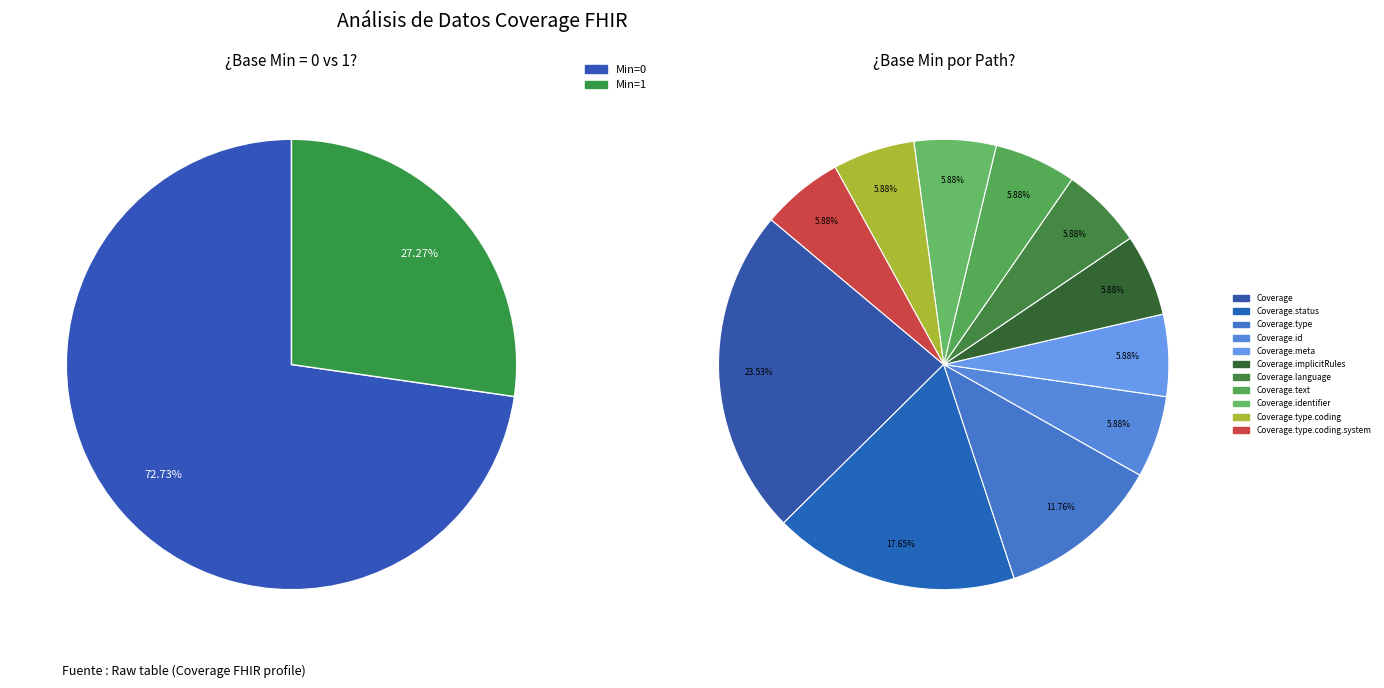

To the nearest percent, what is the combined percentage of Coverage.status and Coverage.id?

24%